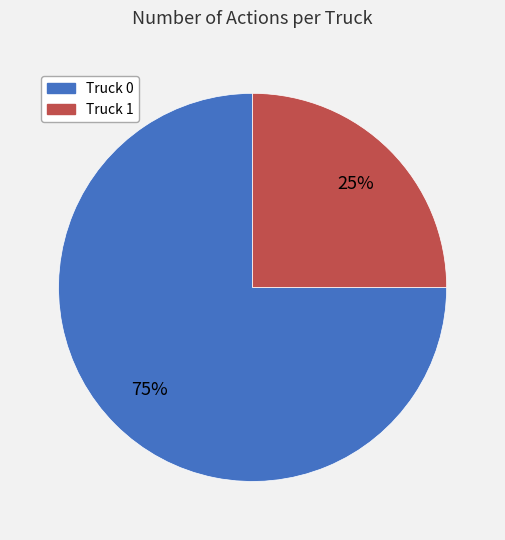

Which category accounts for the majority?

Truck 0